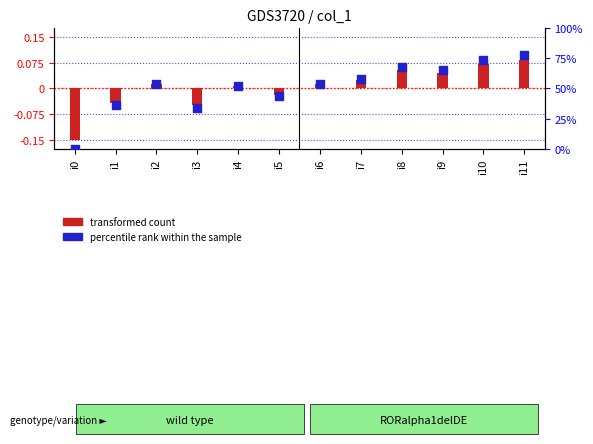

Which series has the largest Y range (max minus min)?

percentile rank within the sample